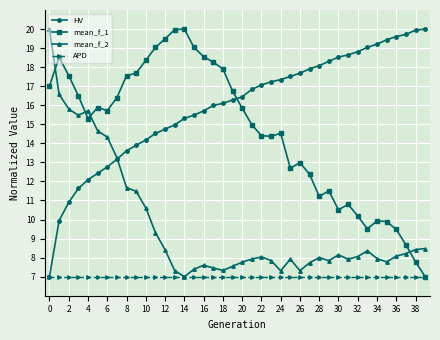

How many lines are shown in the chart?

4